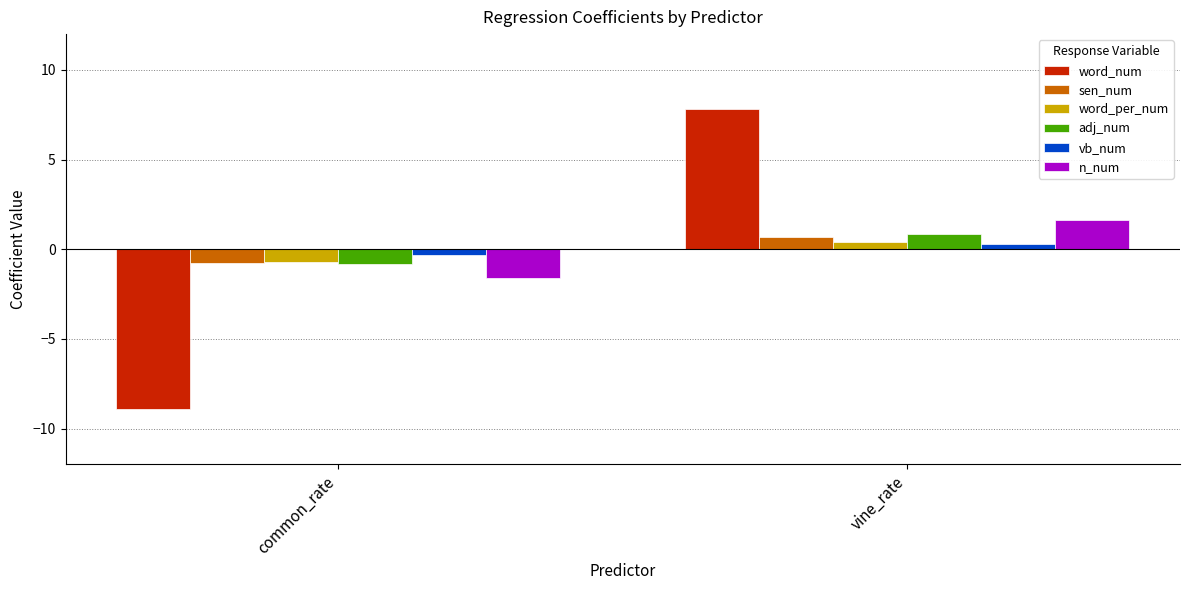

What is the difference between the highest and lowest values at common_rate?

8.6